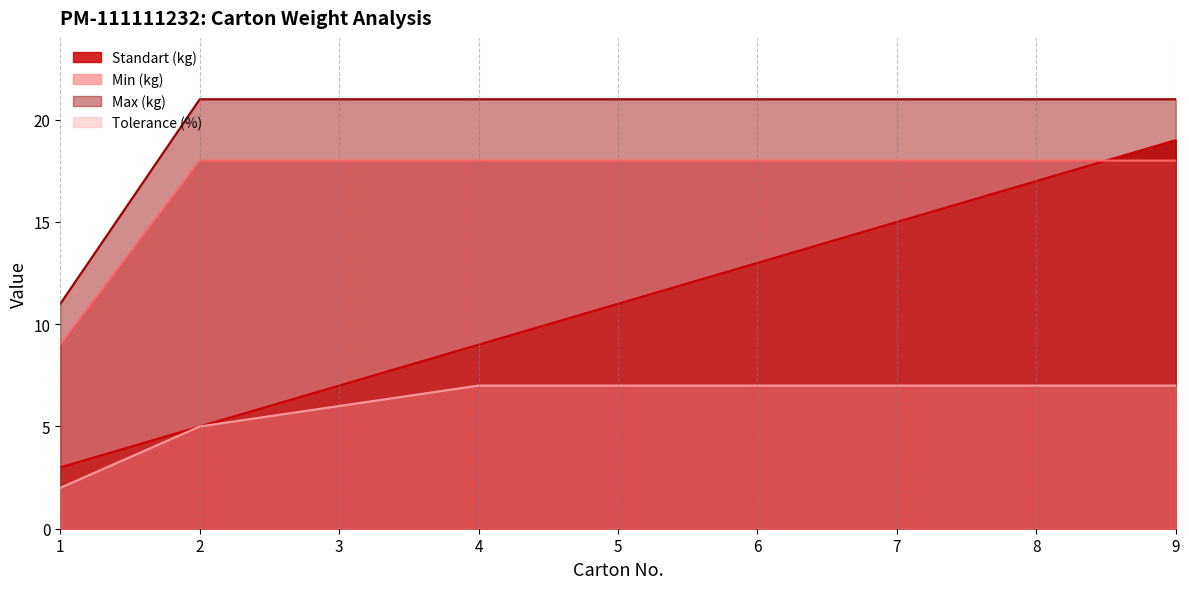

Where does the Standart (kg) series first go above 11?

6